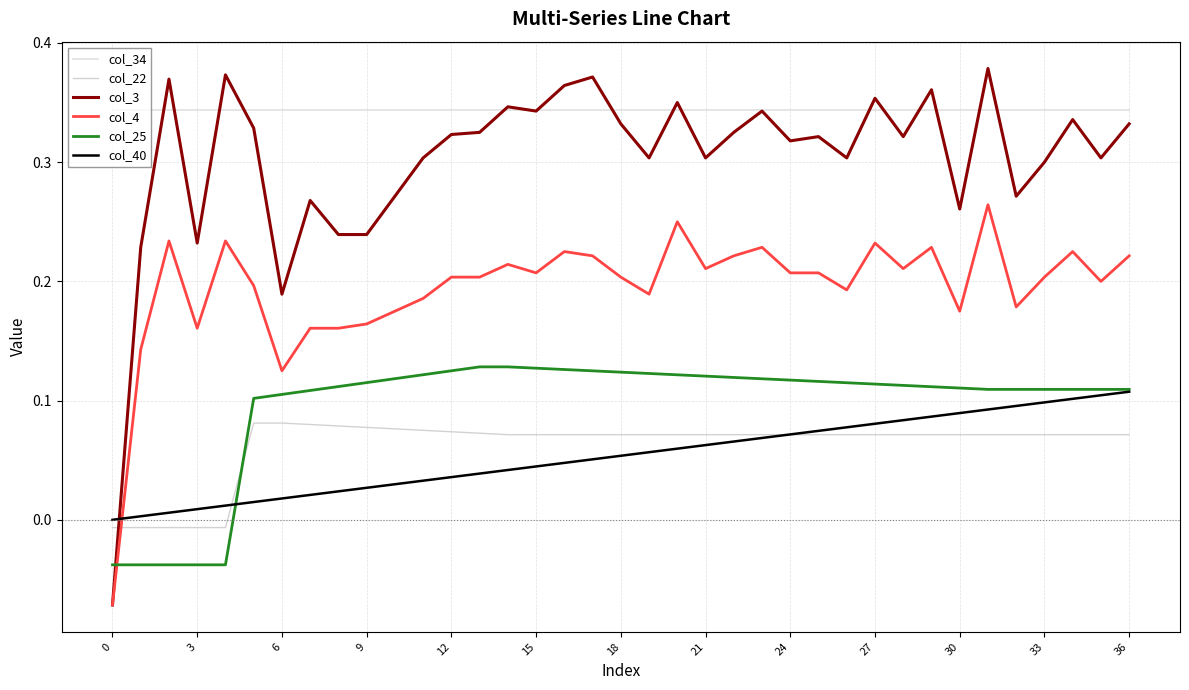

Which series ends up on top after the final intersection of col_40 and col_4?

col_4